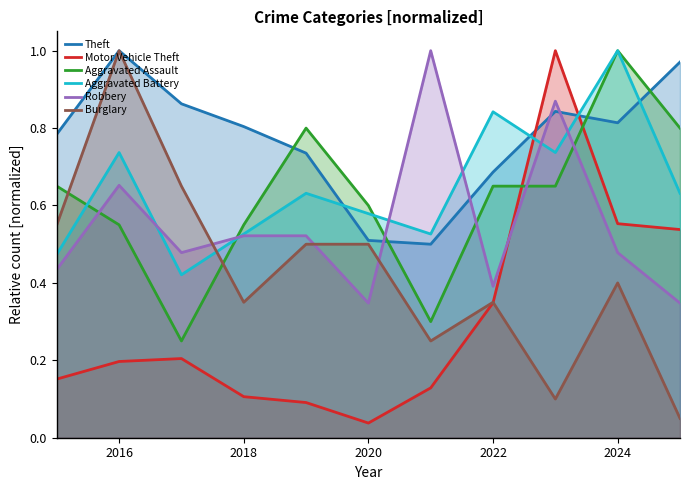

Which series has the largest total across all categories?

Theft